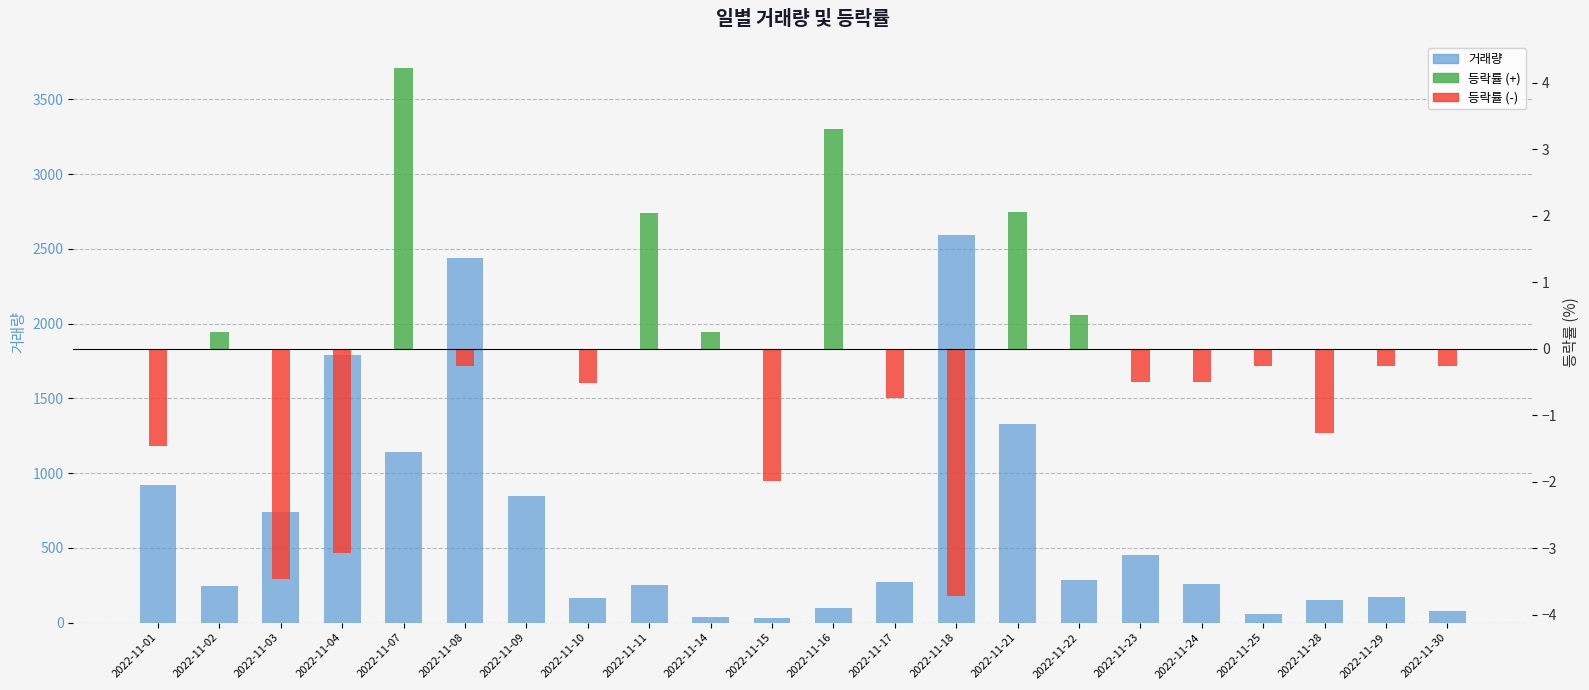

What is the ratio of the value at 2022-11-15 to the value at 2022-11-14?

0.9